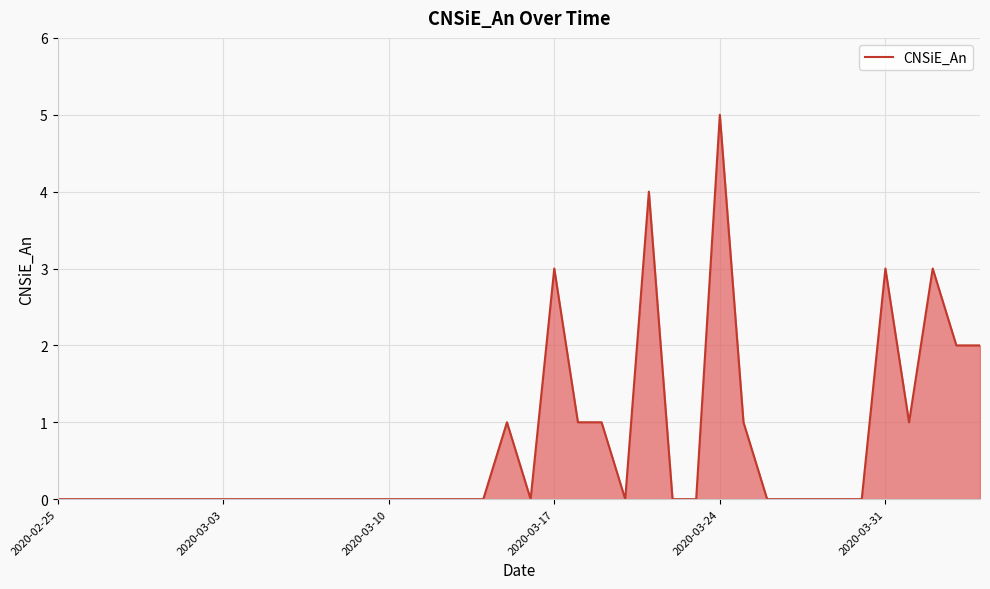

What is the difference between the second highest and minimum values?

4